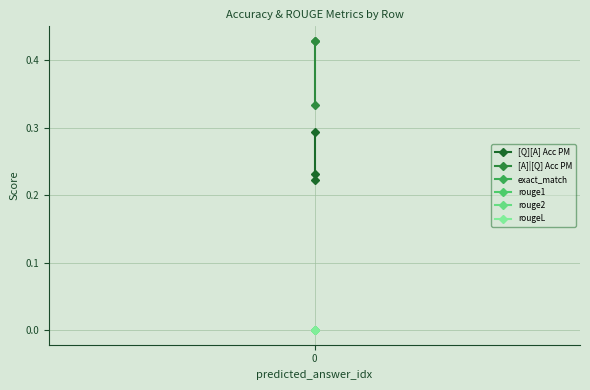

Which series changed the most between 0 and 2?

[A]|[Q] Acc PM